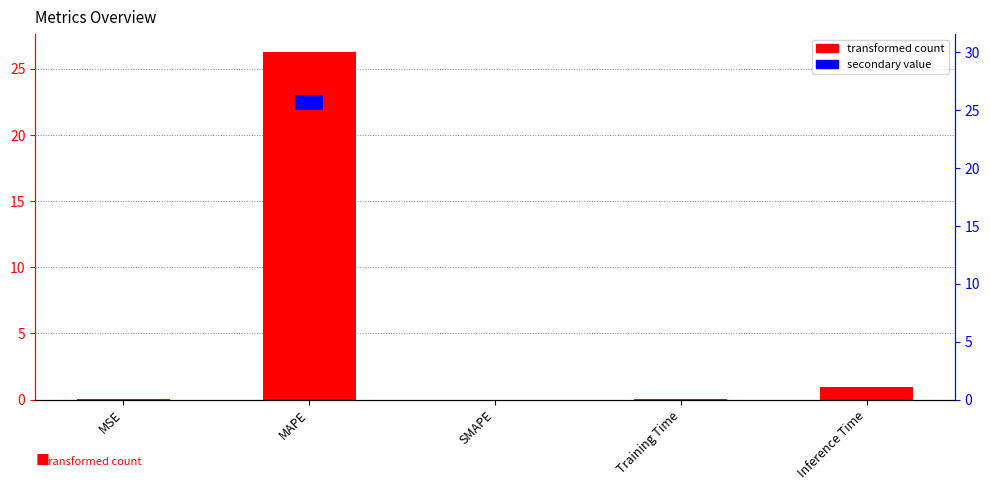

What is the difference between the maximum and minimum values?

26.3